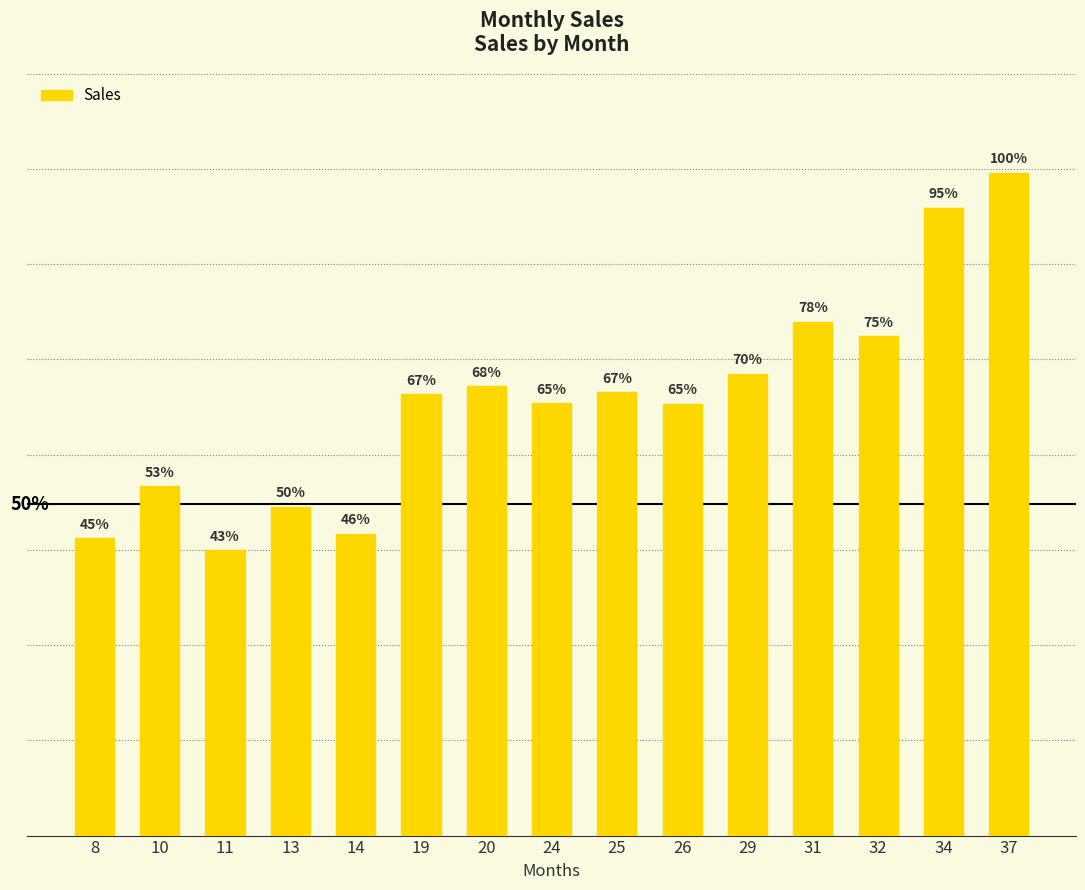

Are the bars horizontal?

No